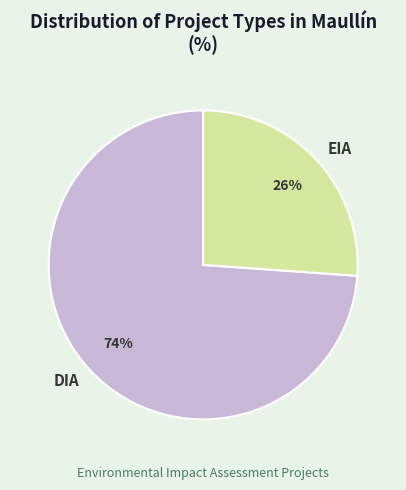

Rank the categories by value from lowest to highest.

EIA, DIA